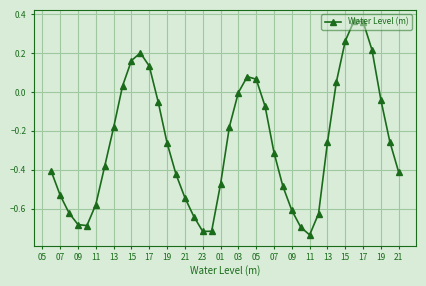

What is the sum of all values?

-10.7